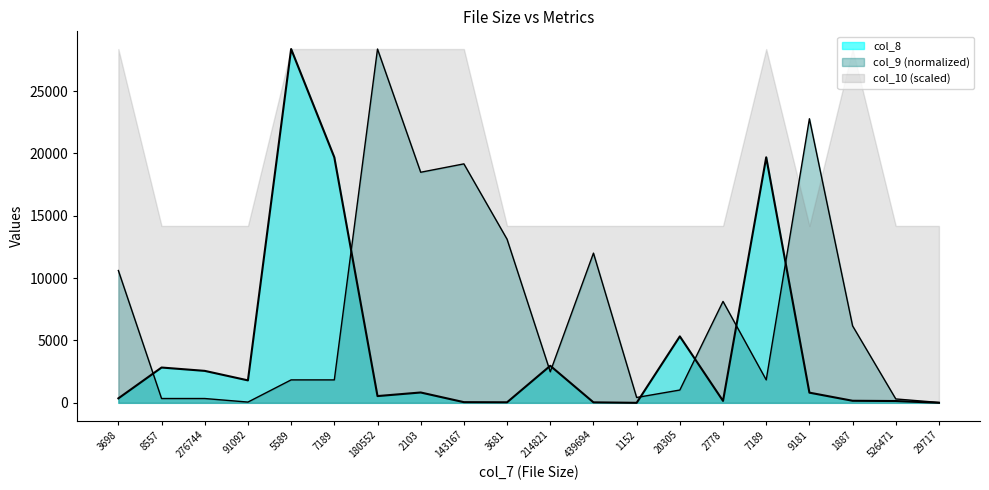

Rank the series by their average value, from lowest to highest.

col_8, col_9 (normalized), col_10 (scaled)